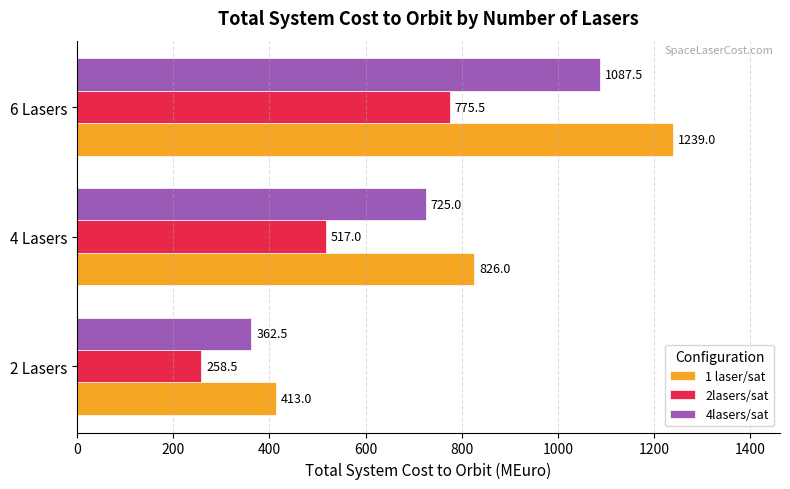

The 4lasers/sat series shows 107.0 at 2 Lasers. True or false?

False